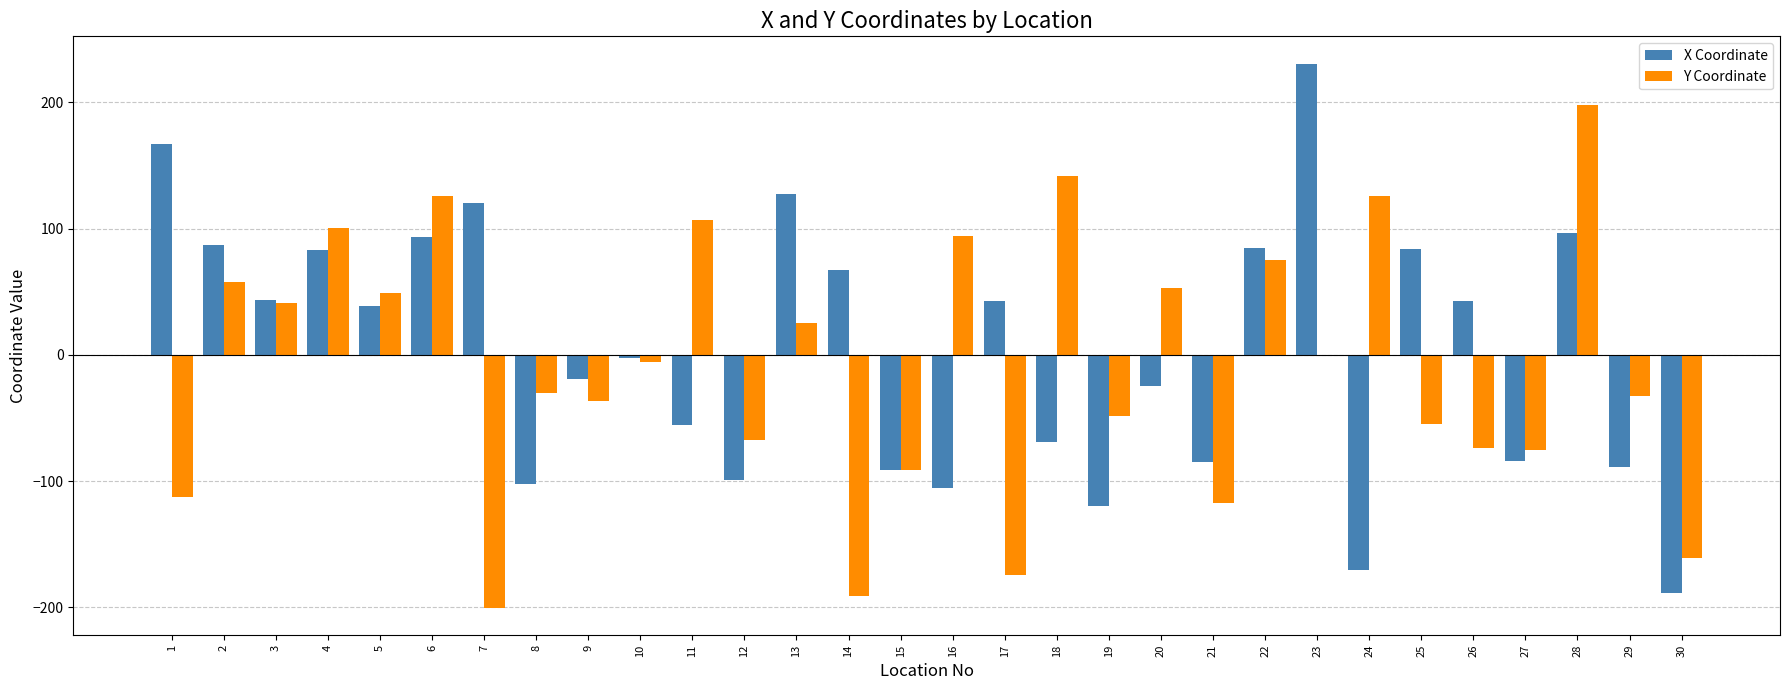

At which category is the sum across all series the highest?

28